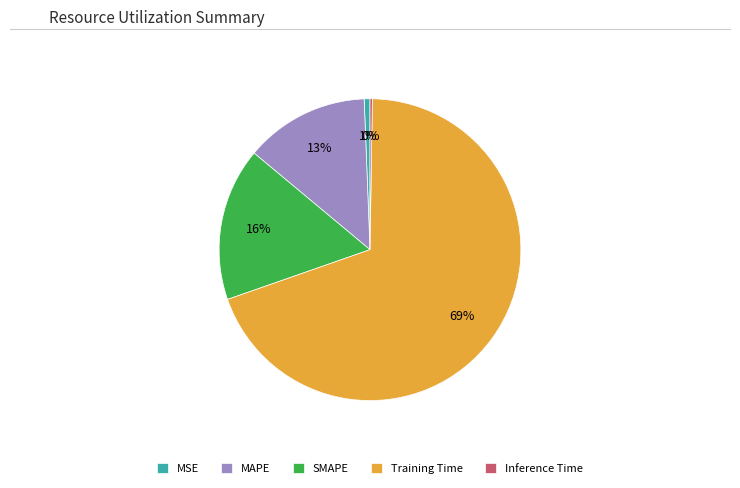

To the nearest percent, what portion does MAPE represent?

13%